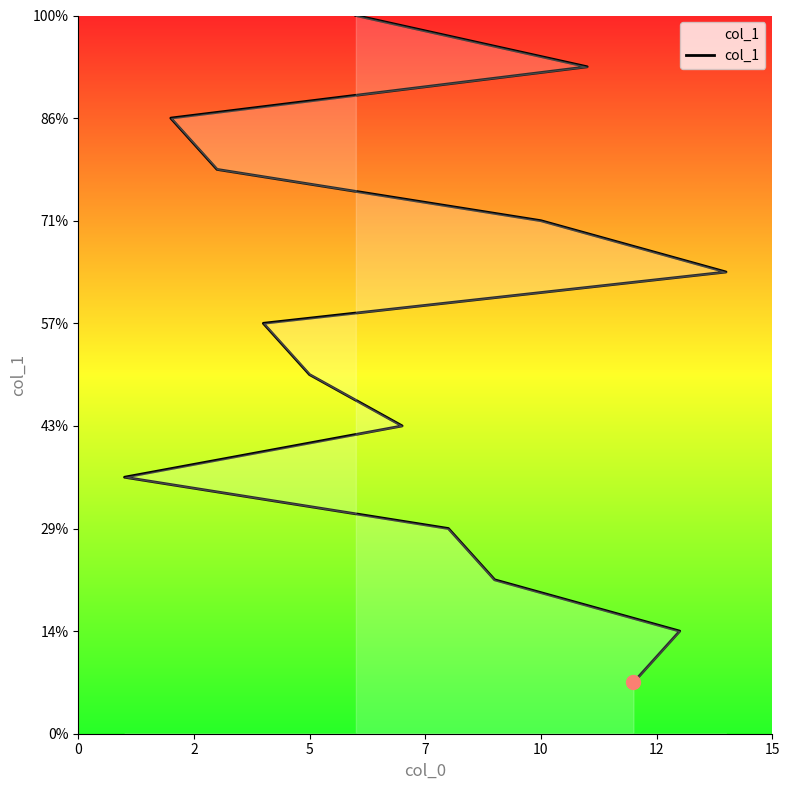

Count the number of data series in this chart.

1